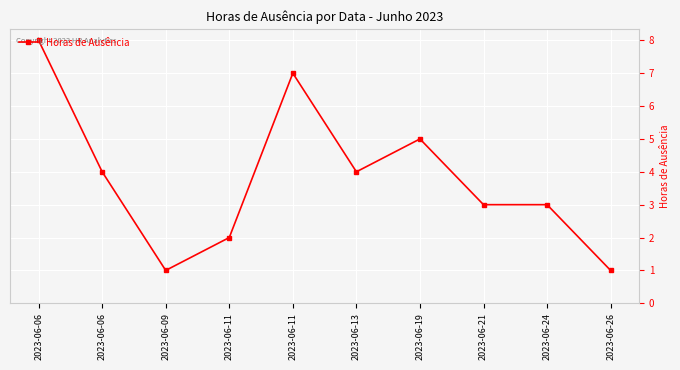

How many values are below 4?

5